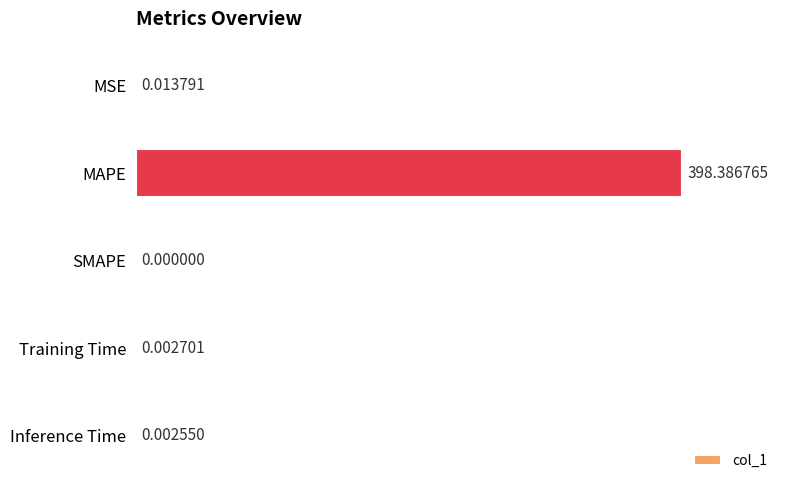

At which category does the chart reach its peak across all series?

MAPE